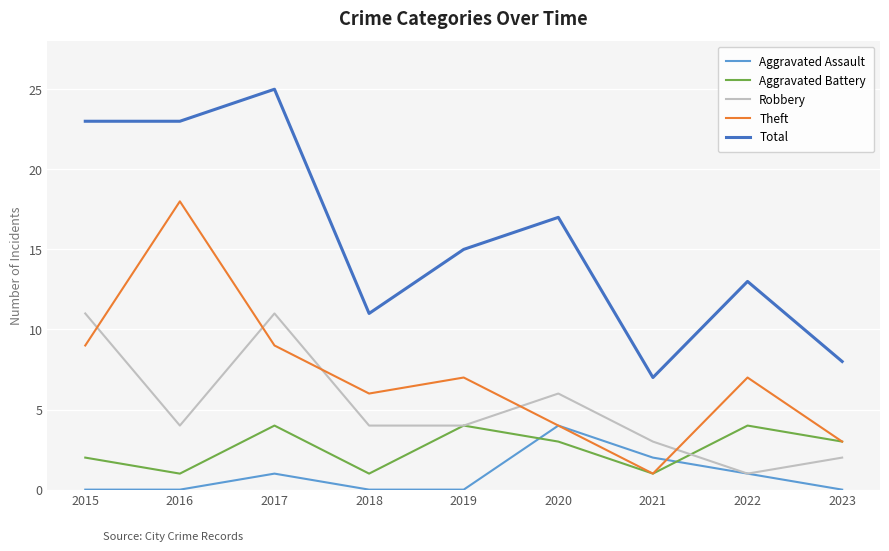

Which series has the largest total across all categories?

Total